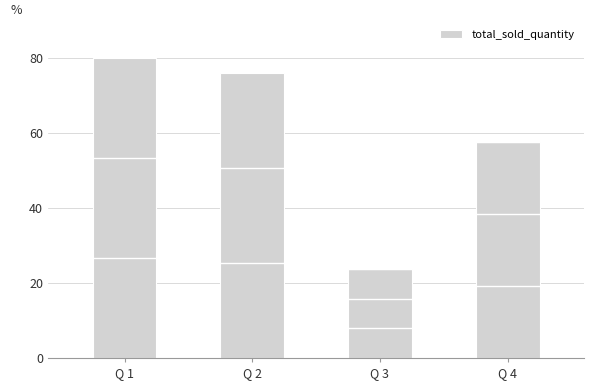

What is the change in value from Q 1 to Q 2?

-4.1